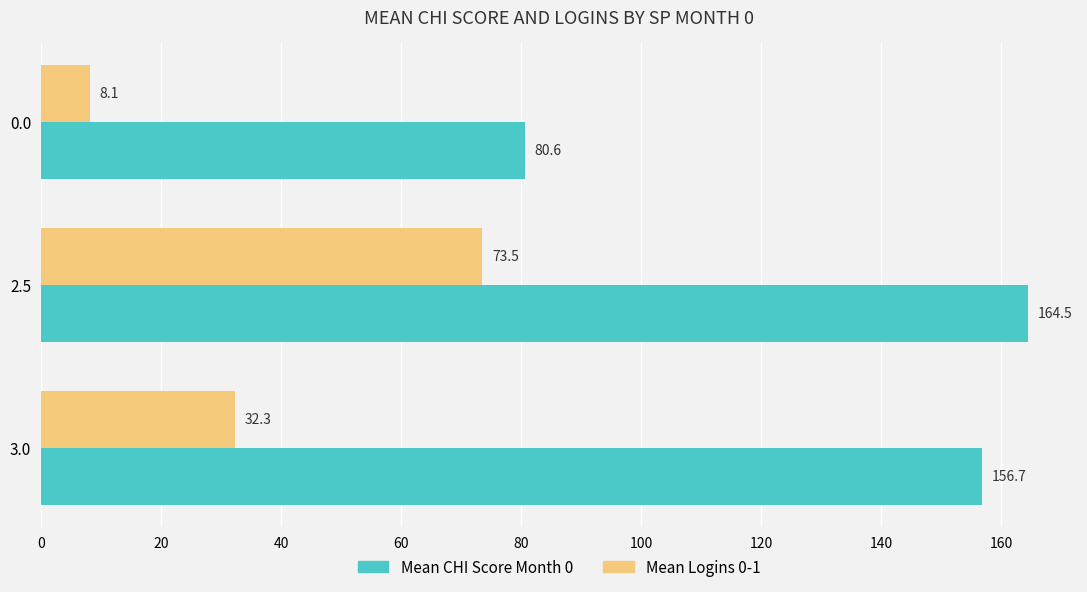

What is the maximum value shown in the chart?

164.5